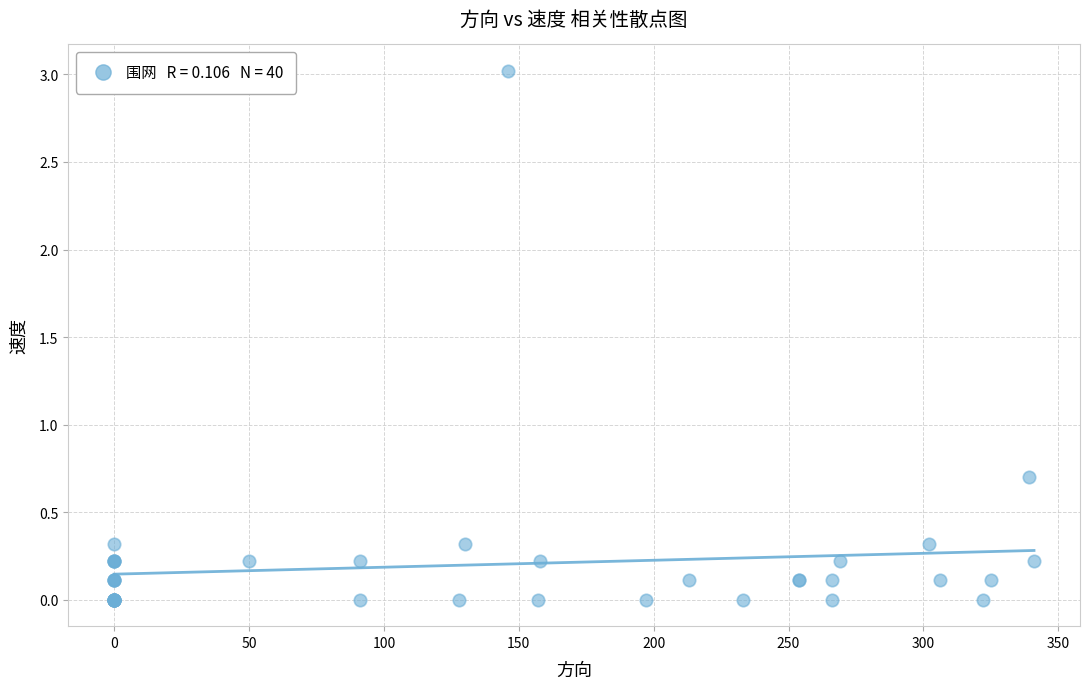

What Y value in the scatter plot is closest to 1?

0.7